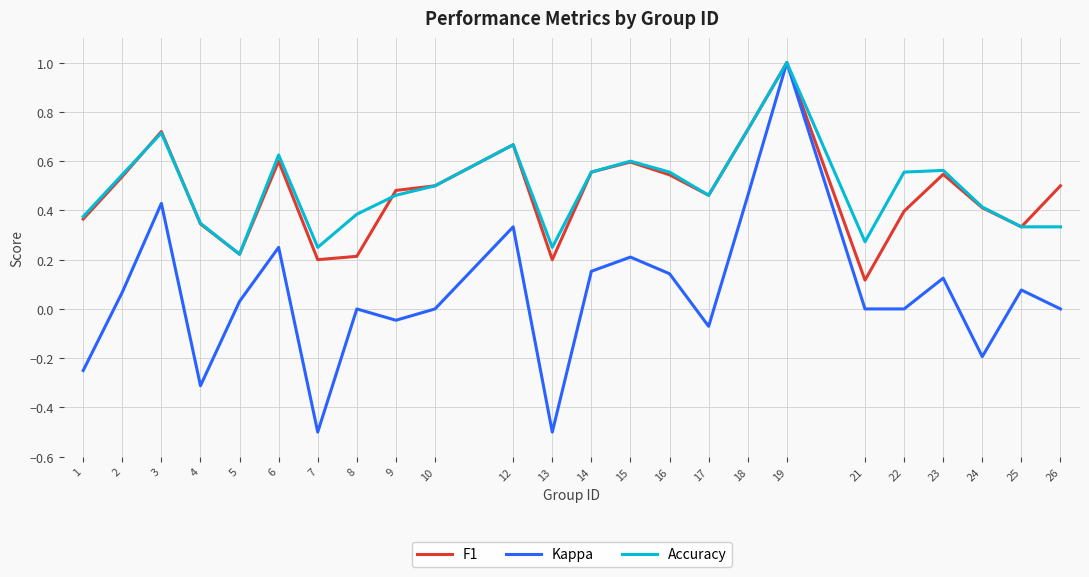

The value of Kappa at 26 is -0.8. True or false?

False